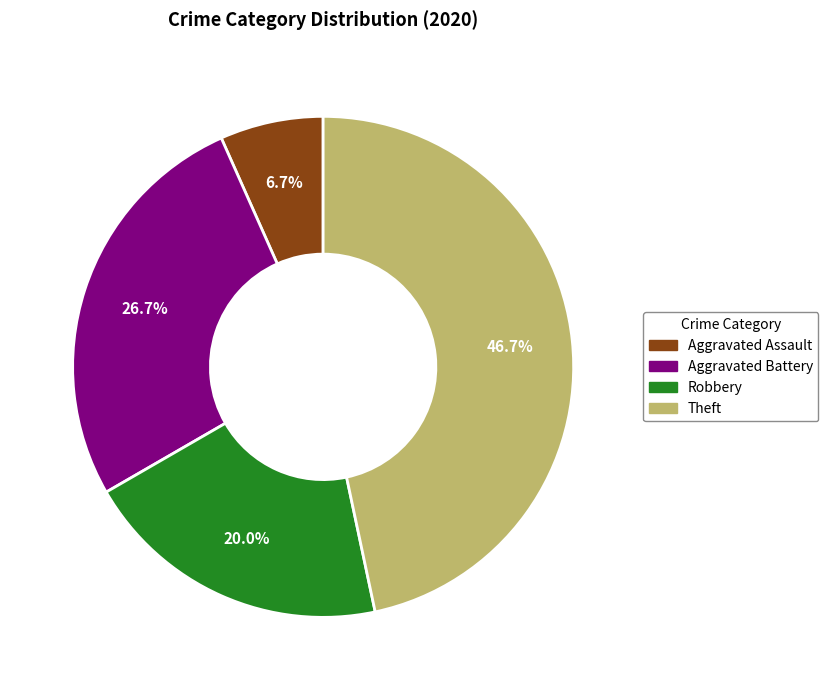

Is there any slice that represents more than half of the pie?

No